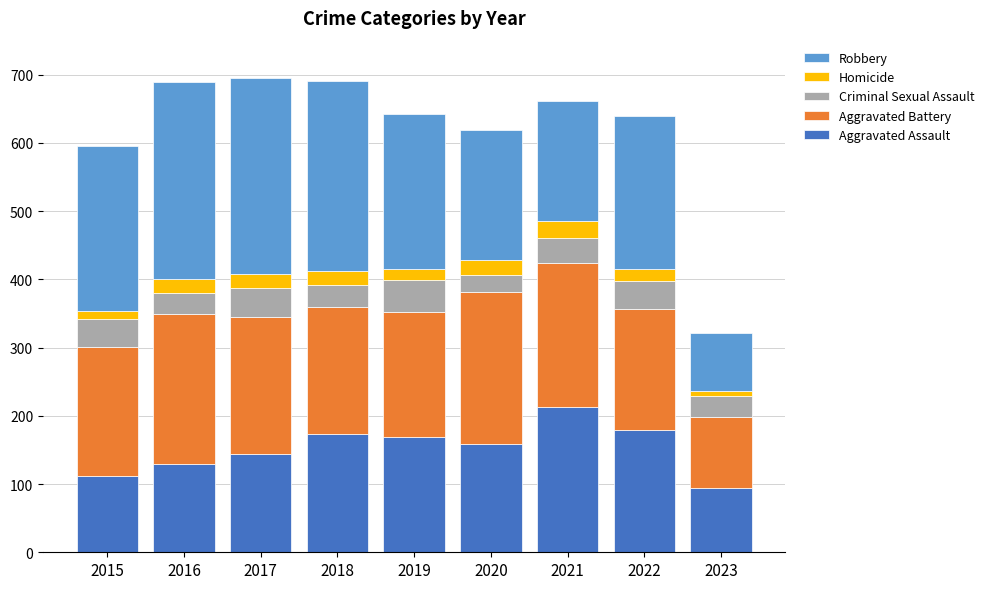

What is the total value across all series at 2020?

619